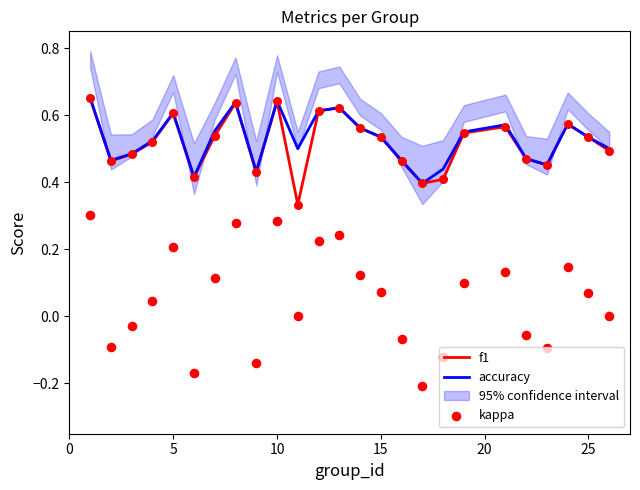

Which series reaches the minimum Y coordinate?

kappa